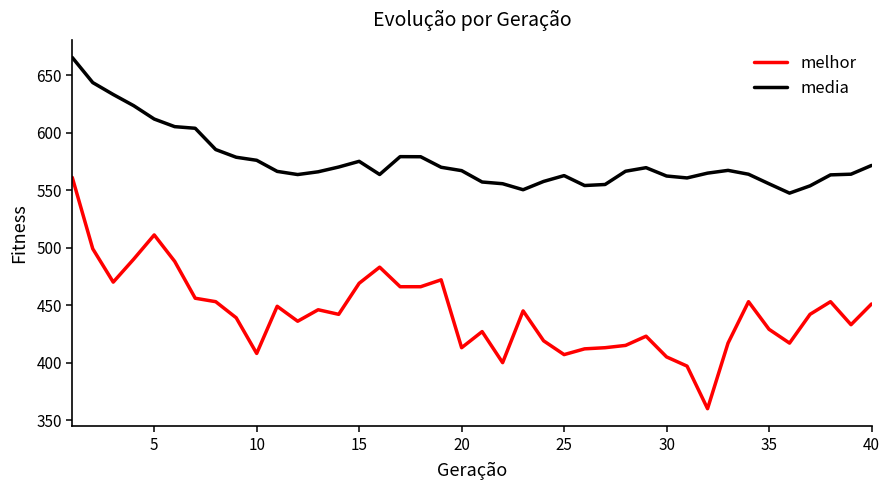

List the series in order of their overall mean, highest first.

media, melhor